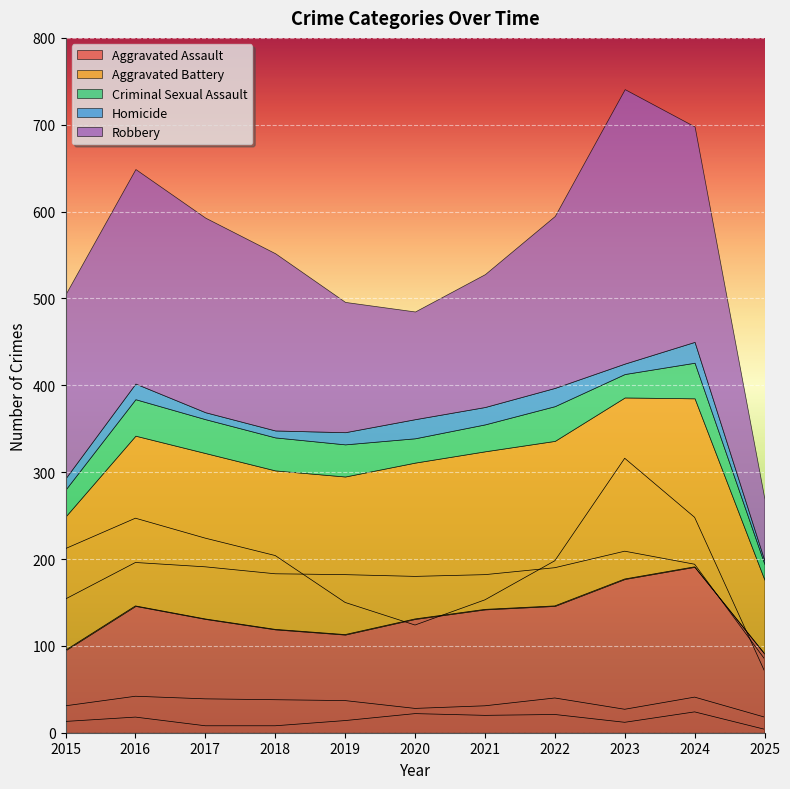

What is the difference between the maximum and minimum values in the Criminal Sexual Assault series?

24